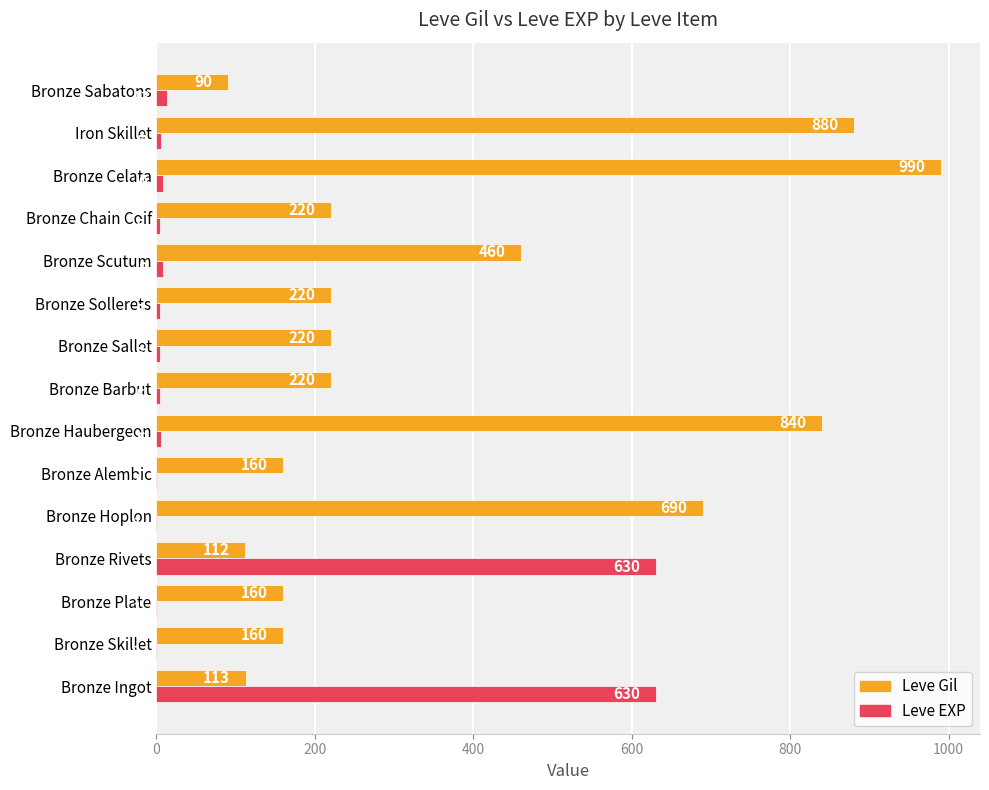

Which series changed the most between Bronze Hoplon and Bronze Sallet?

Leve Gil